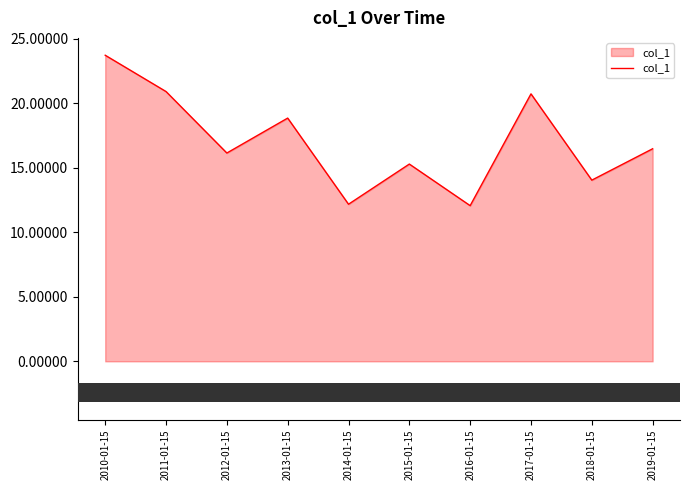

How many values exceed 16?

6